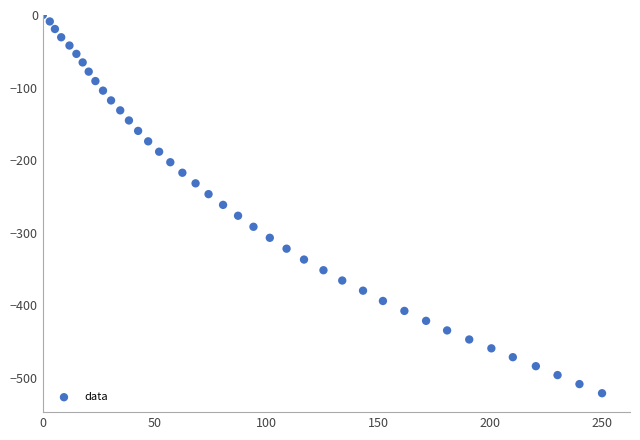

What is the range of X values (max minus min)?

250.1